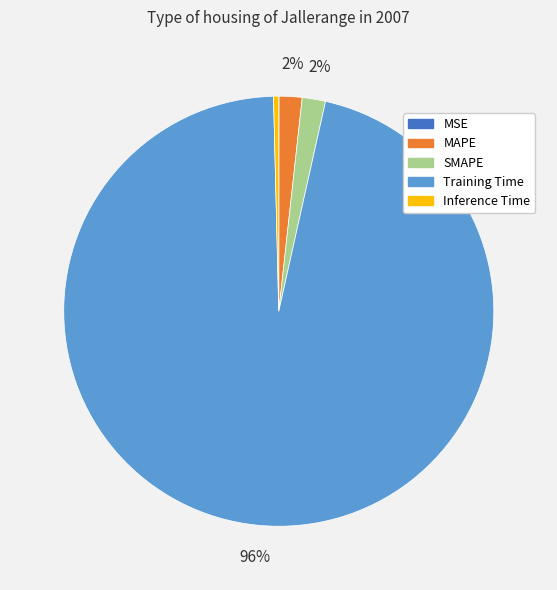

Combined, do Inference Time and SMAPE account for over 50%?

No